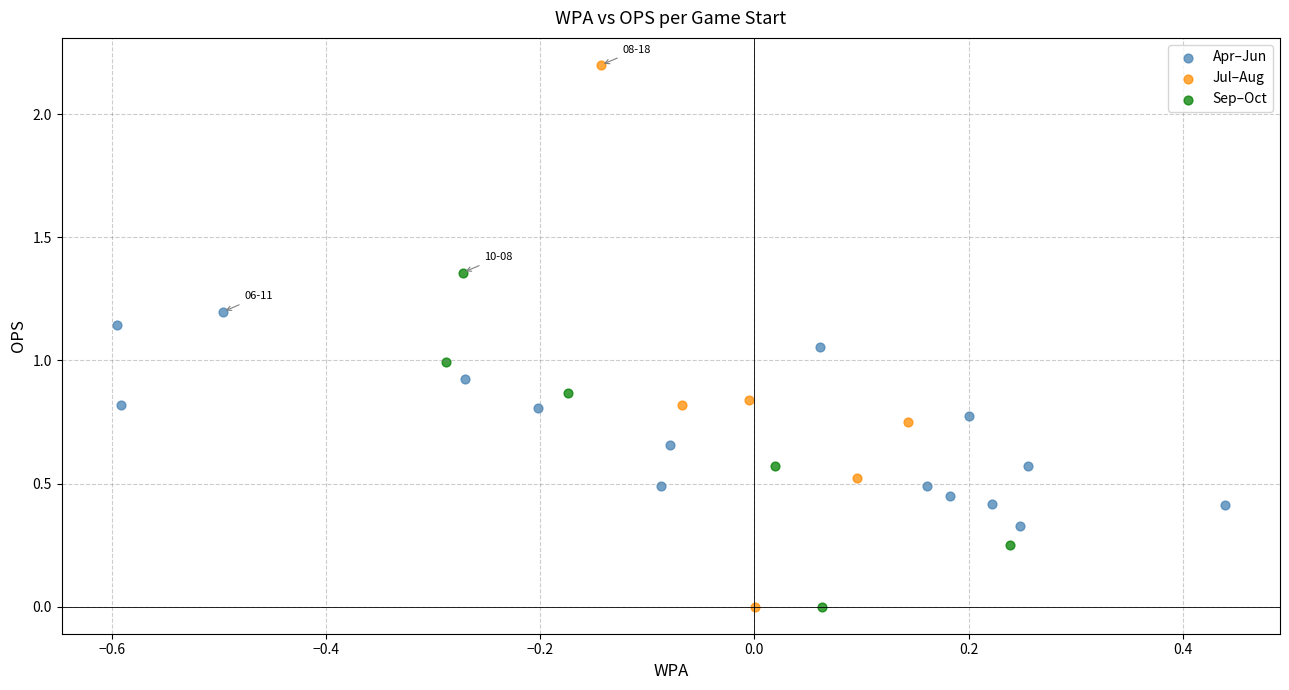

Which series has the largest Y range (max minus min)?

Jul–Aug